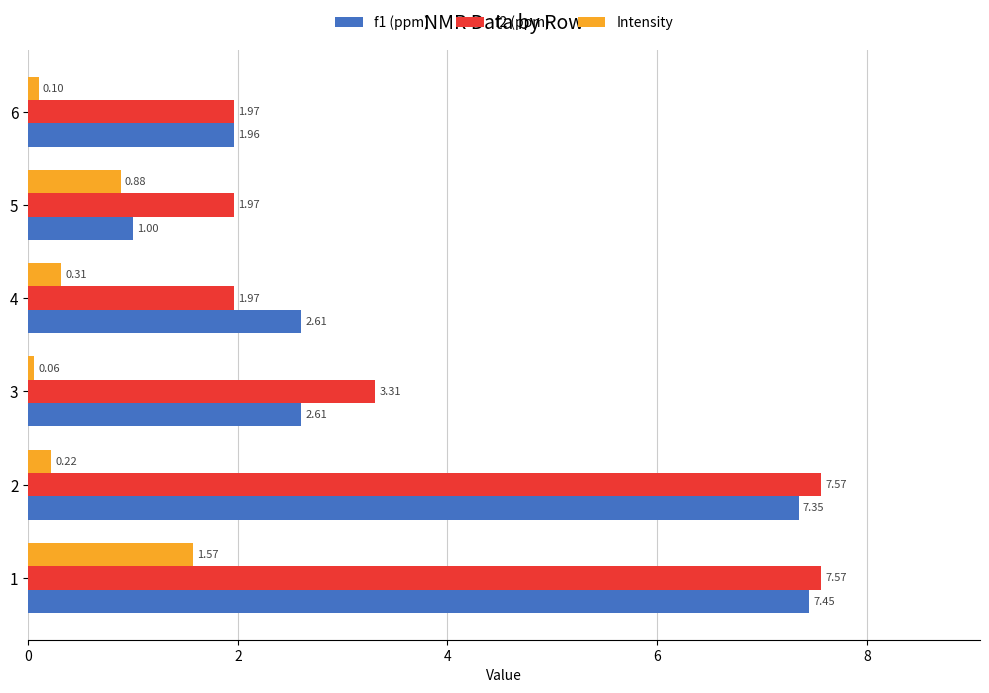

What are all the series names shown in the legend?

f1 (ppm), f2 (ppm), Intensity